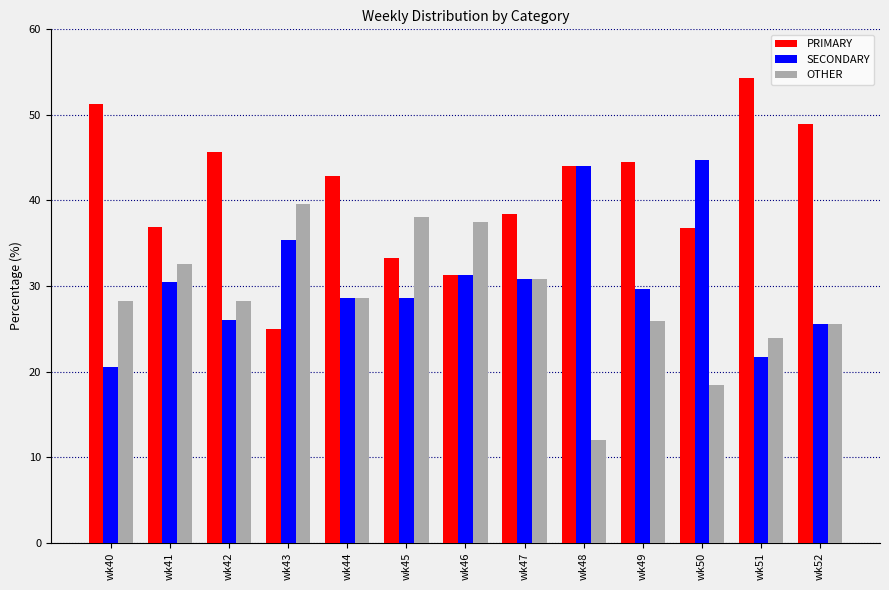

What is the total value across all series at wk43?

100.0